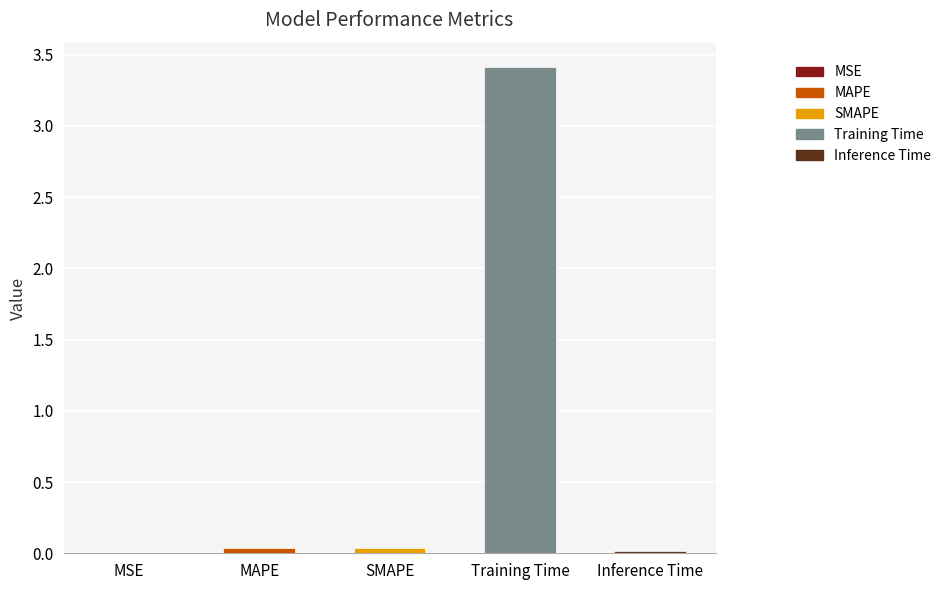

What is the label of the 4th bar from the right?

MAPE